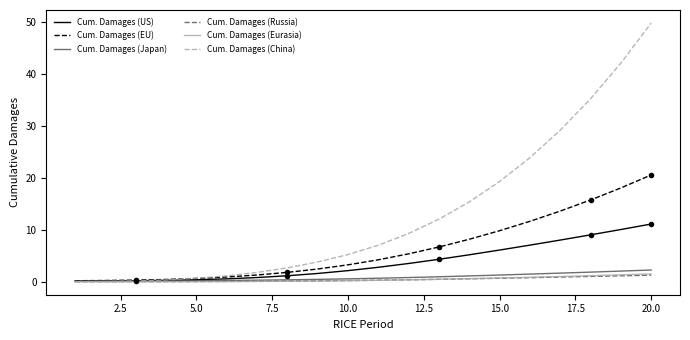

Which series has the largest total across all categories?

Cum. Damages (China)